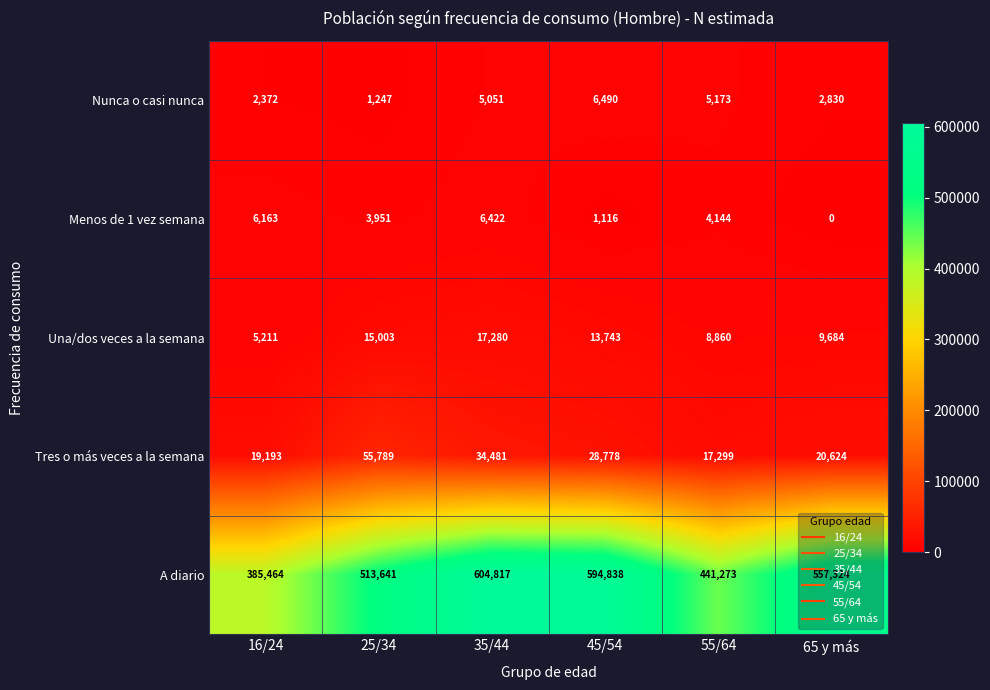

Rank the series at 55/64 from lowest to highest value.

Menos de 1 vez semana, Nunca o casi nunca, Una/dos veces a la semana, Tres o más veces a la semana, A diario